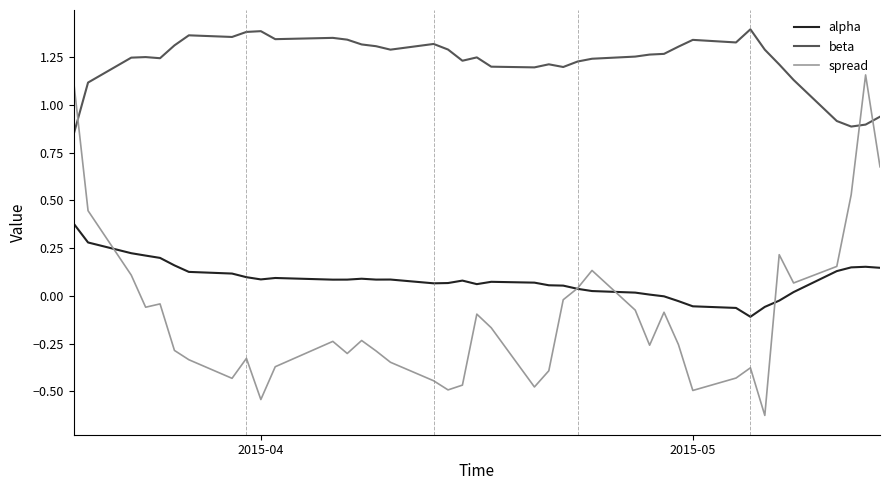

How many times do beta and spread cross each other?

3